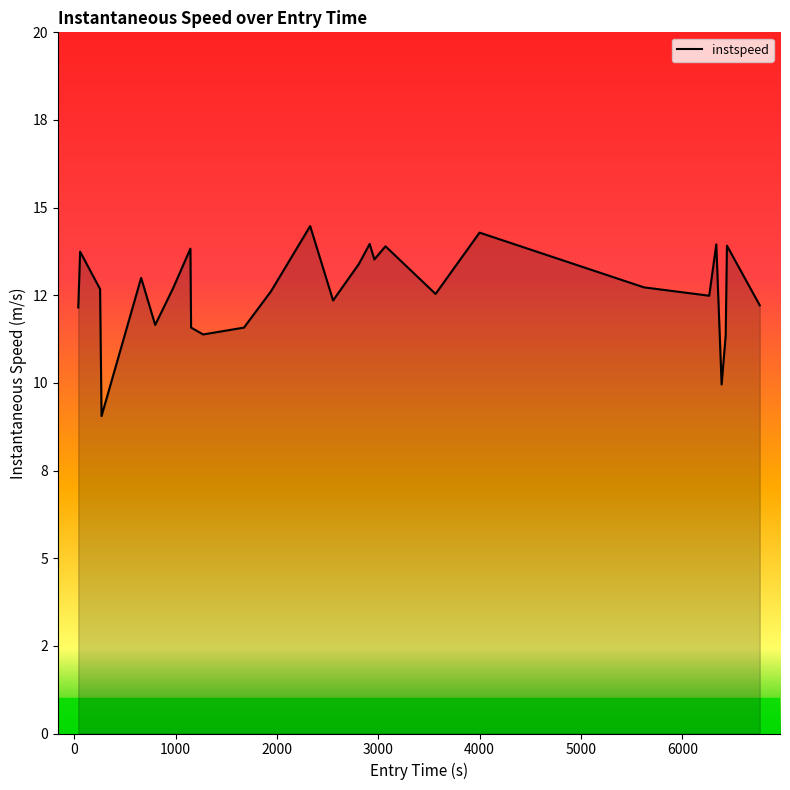

Does the chart display data point markers on the line(s)?

No